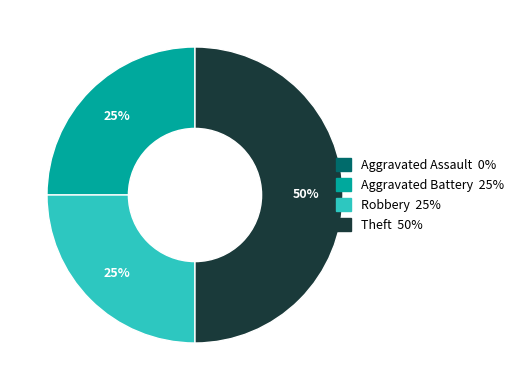

To the nearest percent, what is the difference between the largest and smallest slice percentages?

25%